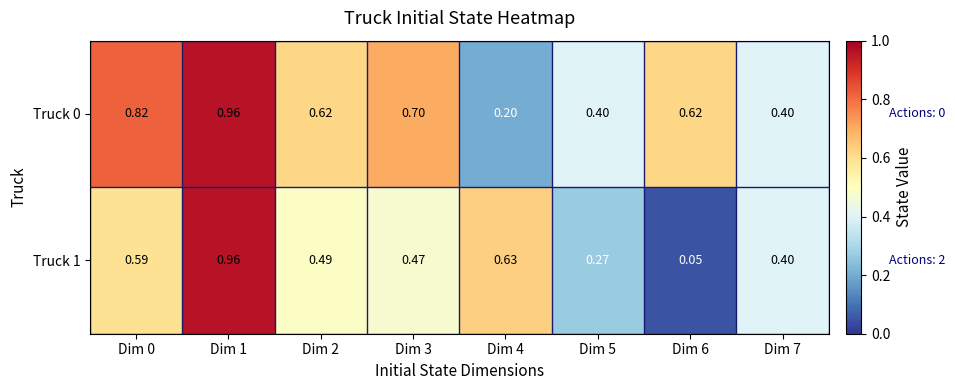

Which series has the largest range (max minus min)?

Truck 1